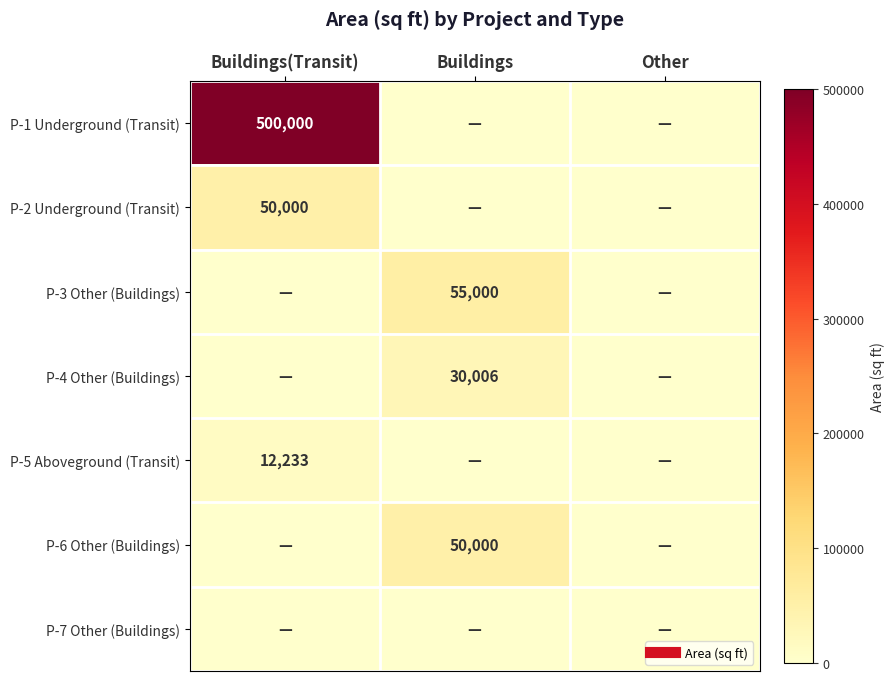

Which series has the largest total across all categories?

P-1 Underground (Transit)